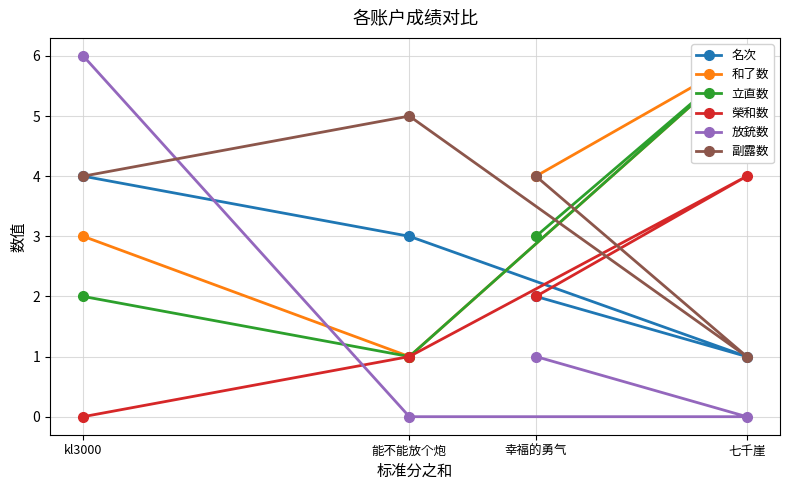

Rank the series at kl3000 from lowest to highest value.

榮和数, 立直数, 和了数, 名次, 副露数, 放銃数